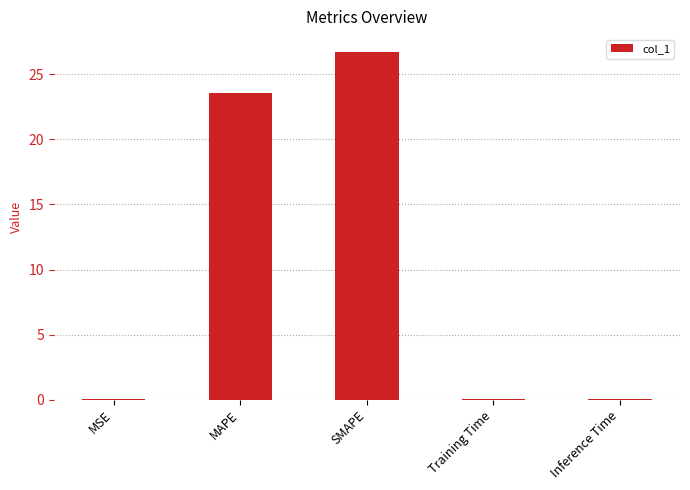

What is the sum of all values?

50.4